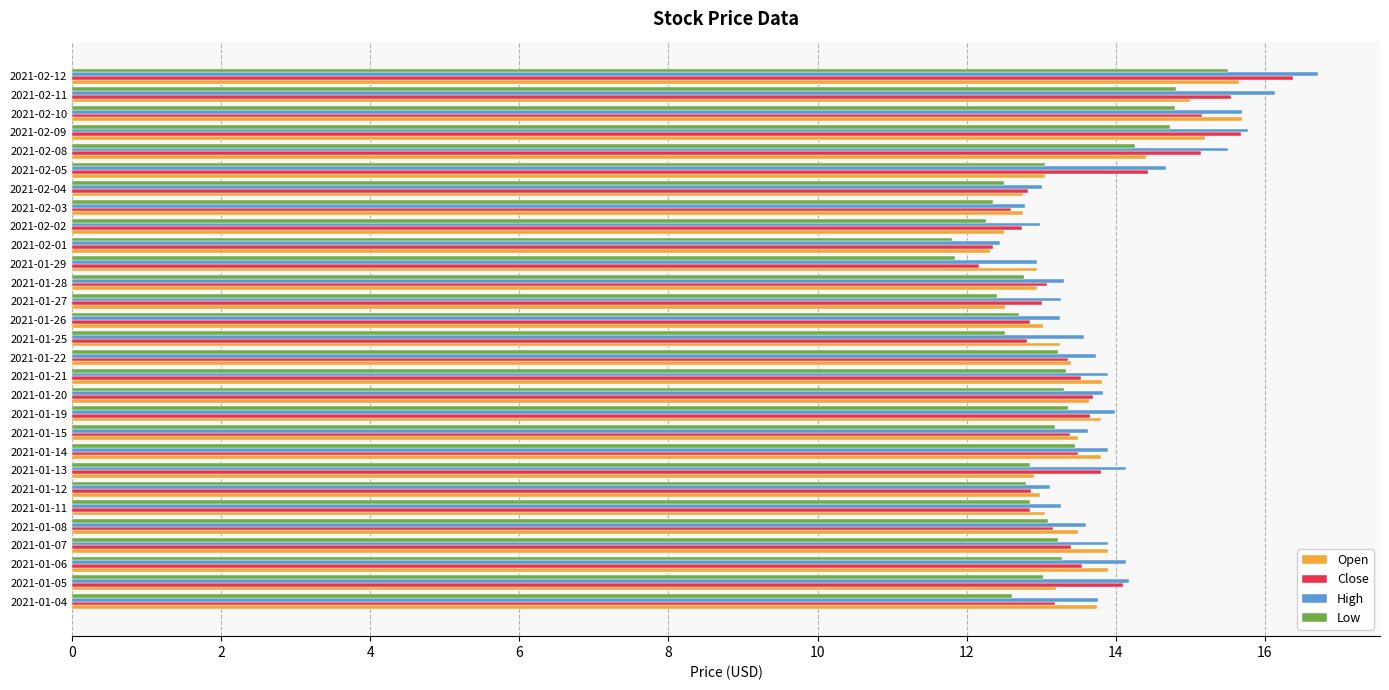

The value of High at 2021-02-11 is 16.1. True or false?

True